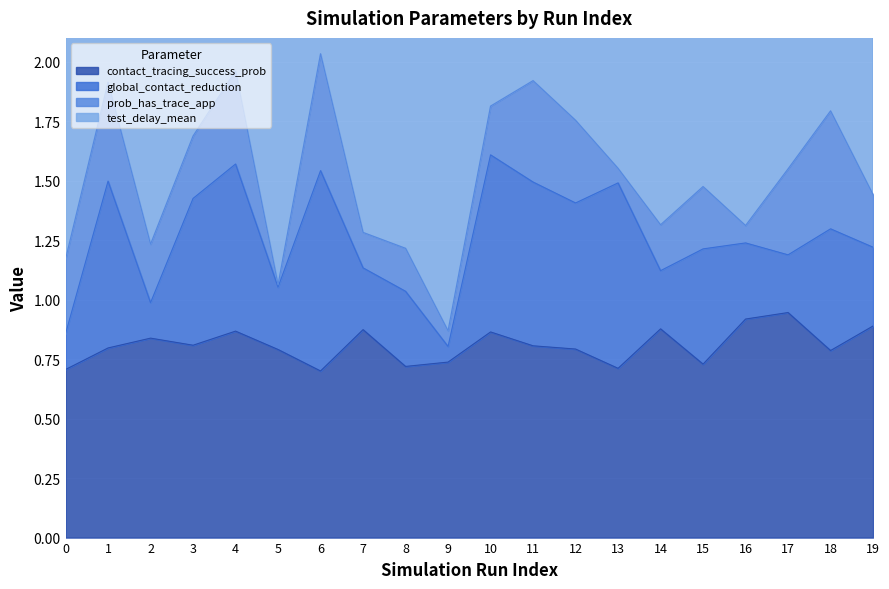

What is the lowest value of the global_contact_reduction series?

0.1